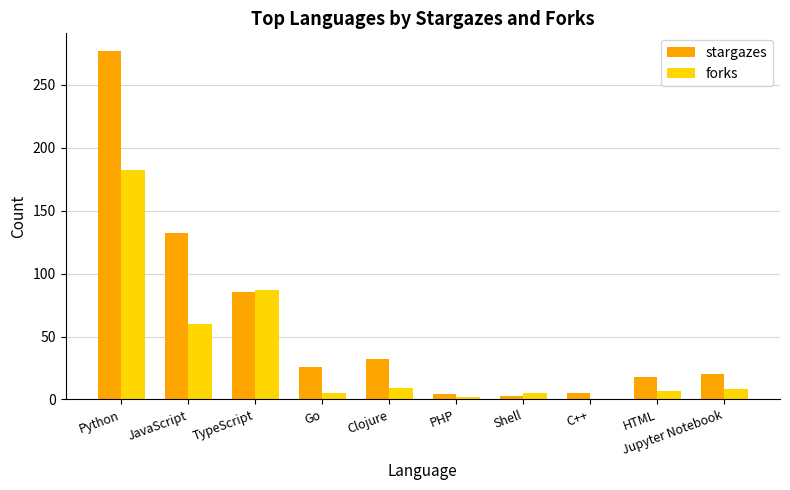

What is the maximum value shown in the chart?

277